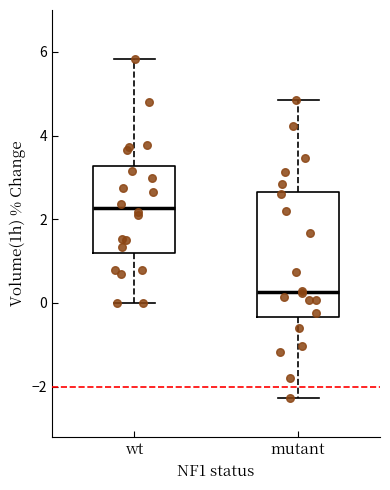

Which box is the tallest, from its lower edge to its upper edge?

mutant